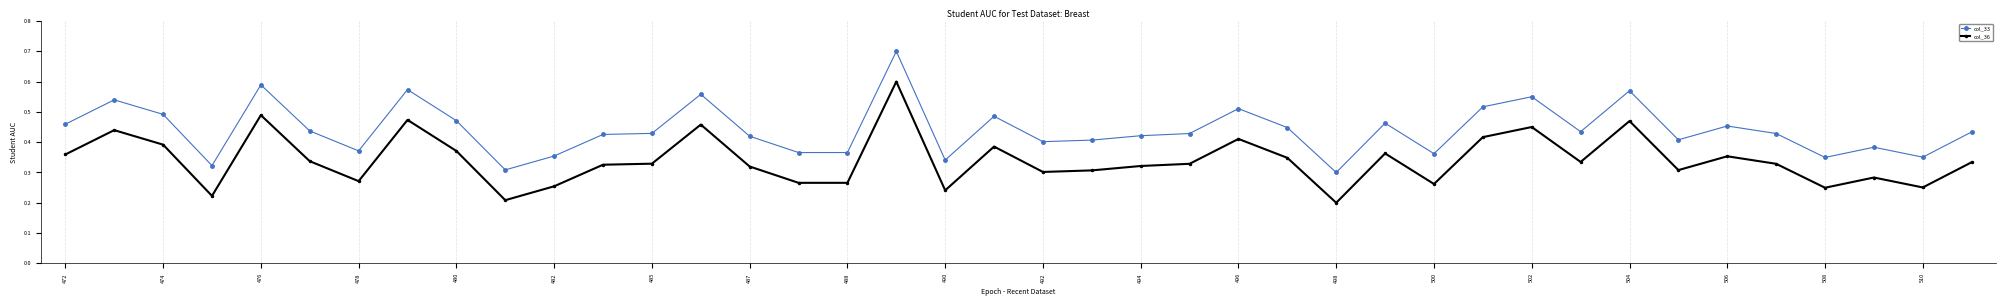

List the series in order of their overall mean, lowest first.

col_36, col_33